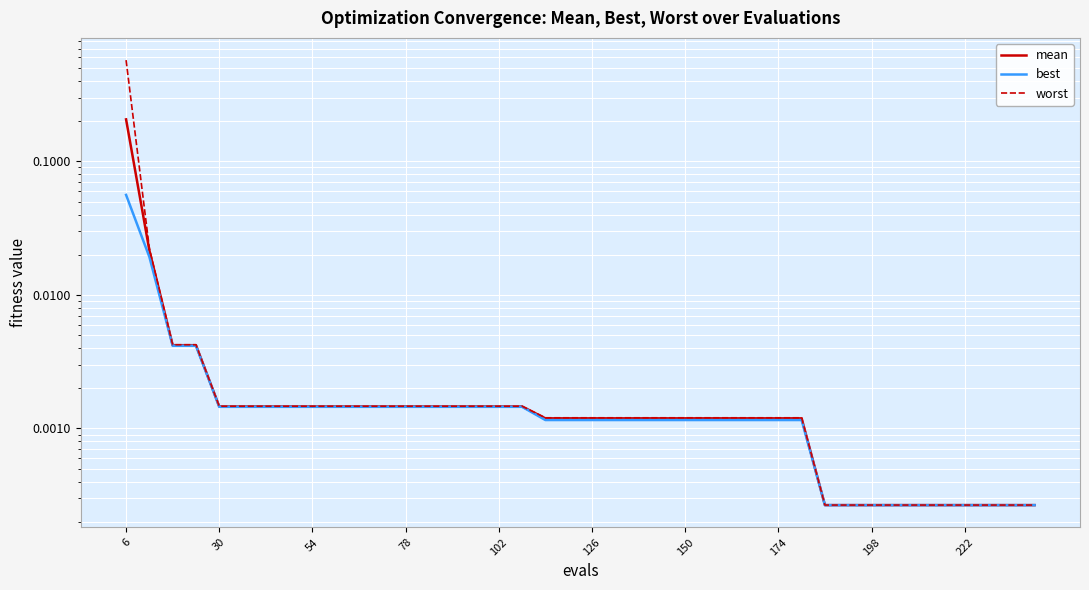

The worst series shows 0.0 at 174. True or false?

True